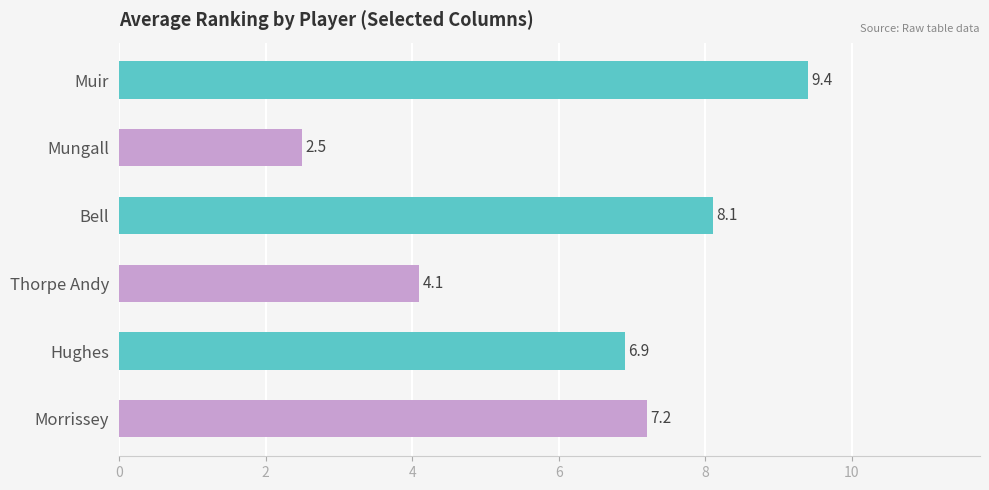

Rank the categories by value from highest to lowest.

Muir, Bell, Morrissey, Hughes, Thorpe Andy, Mungall